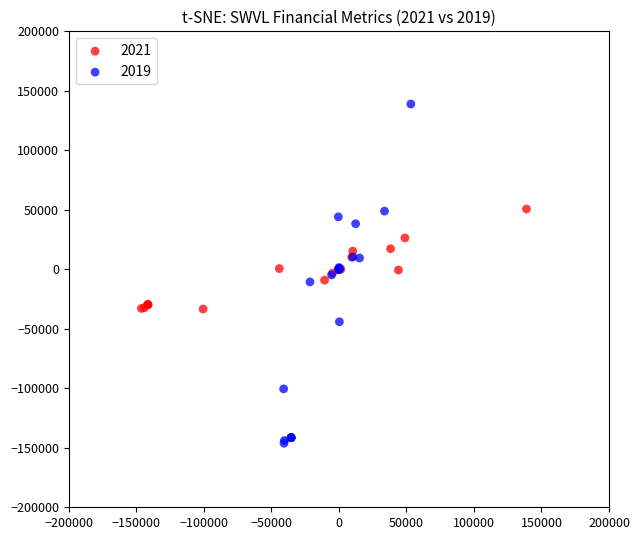

Which series reaches the minimum Y coordinate?

2019